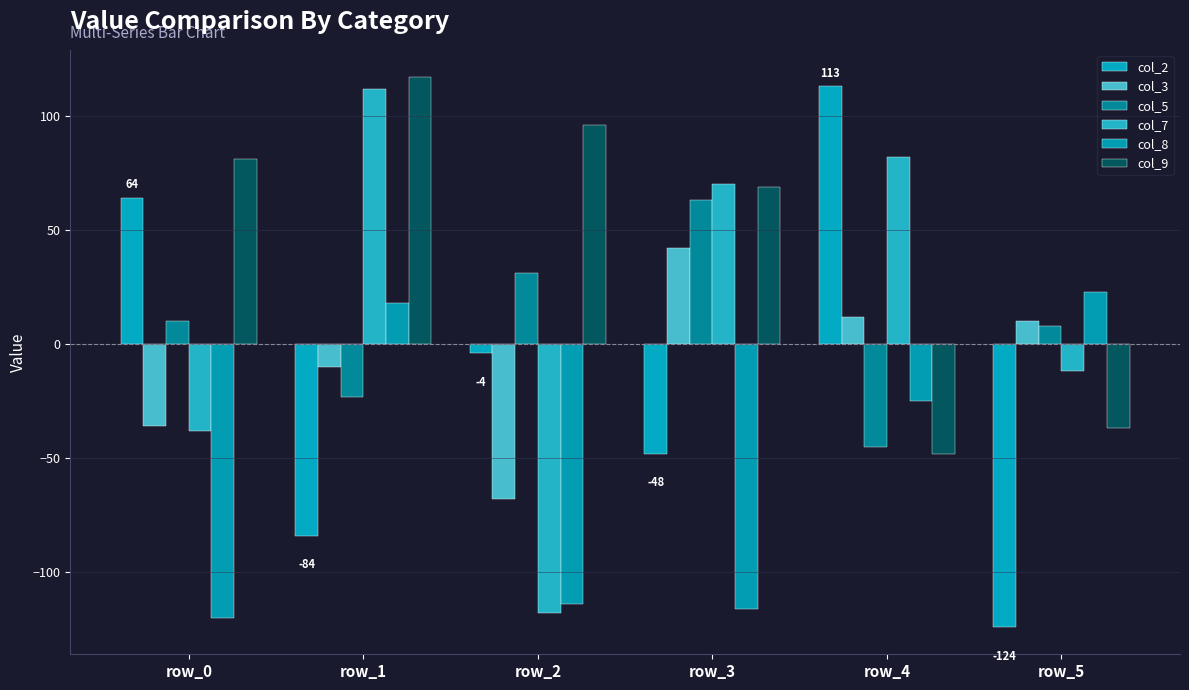

Is the value of col_7 at row_0 greater than the value of col_9 at row_5?

No